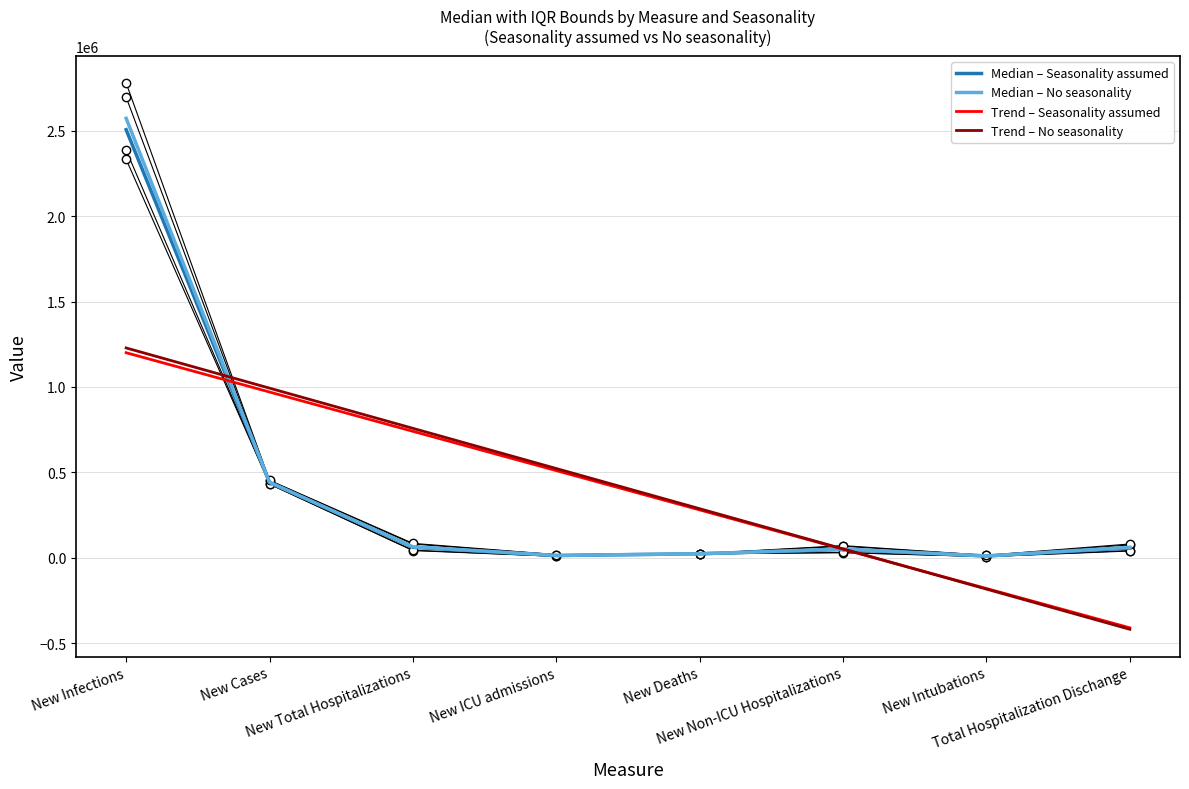

True or false: Trend – Seasonality assumed has a value of -410628.7 at Total Hospitalization Dischange.

True